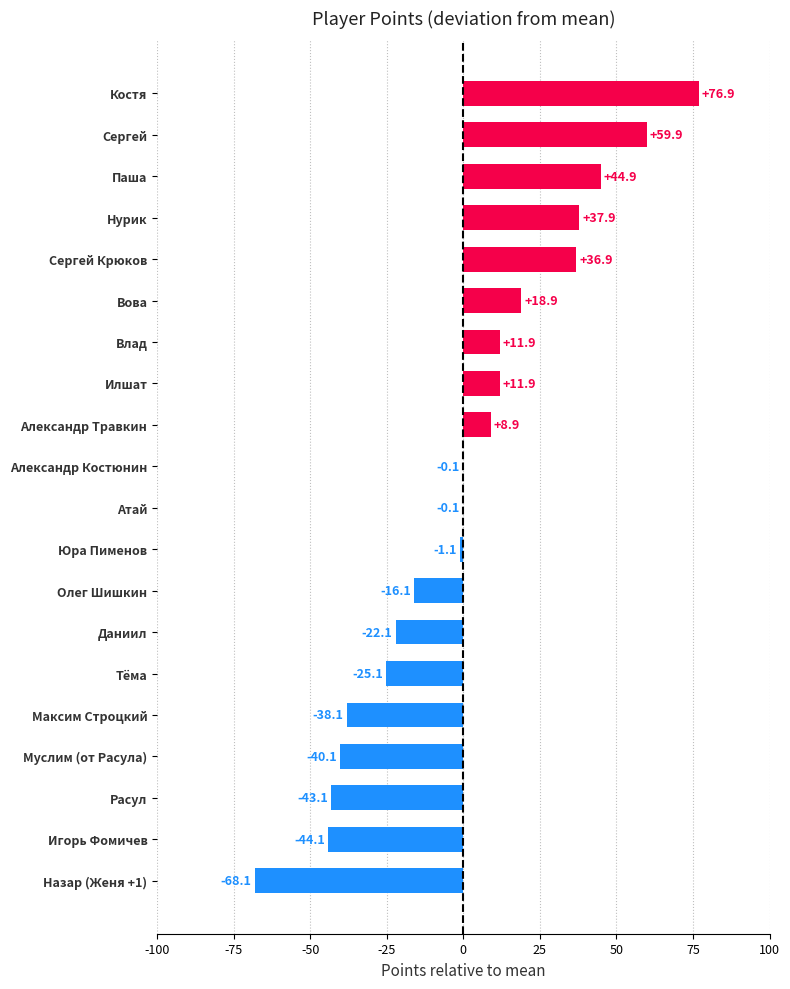

What value does the data have at Паша?

44.9